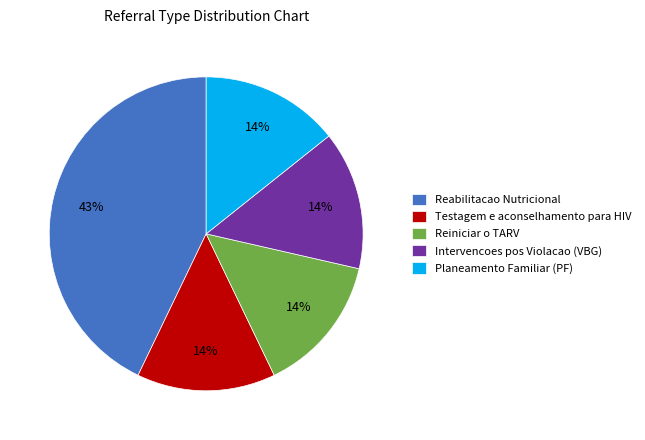

Is it true that Planeamento Familiar (PF) is 8% of the pie?

False